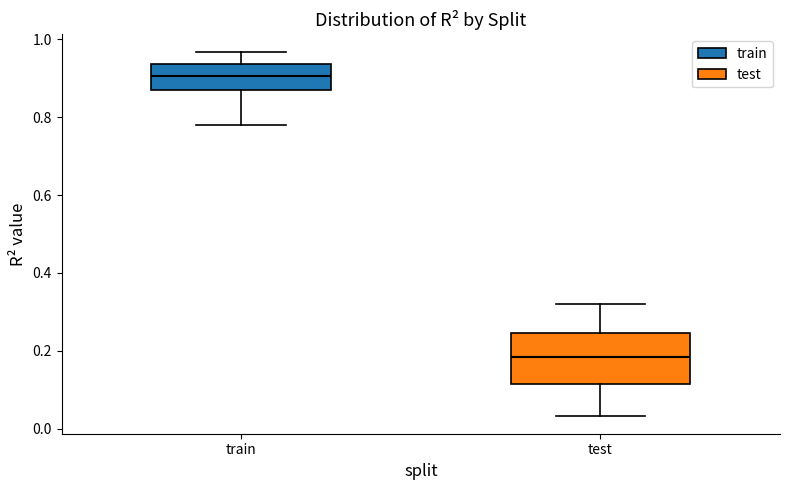

Which box is the tallest, from its lower edge to its upper edge?

test